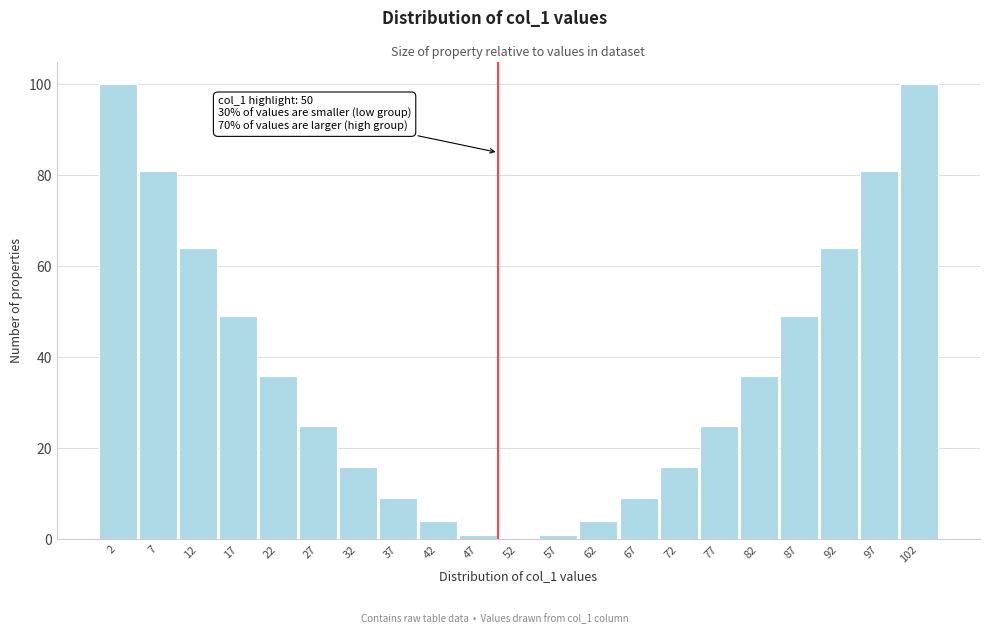

Reading left to right, what are all the values shown in this chart?

2=100	7=81	12=64	17=49	22=36	27=25	32=16	37=9	42=4	47=1	52=0	57=1	62=4	67=9	72=16	77=25	82=36	87=49	92=64	97=81	102=100